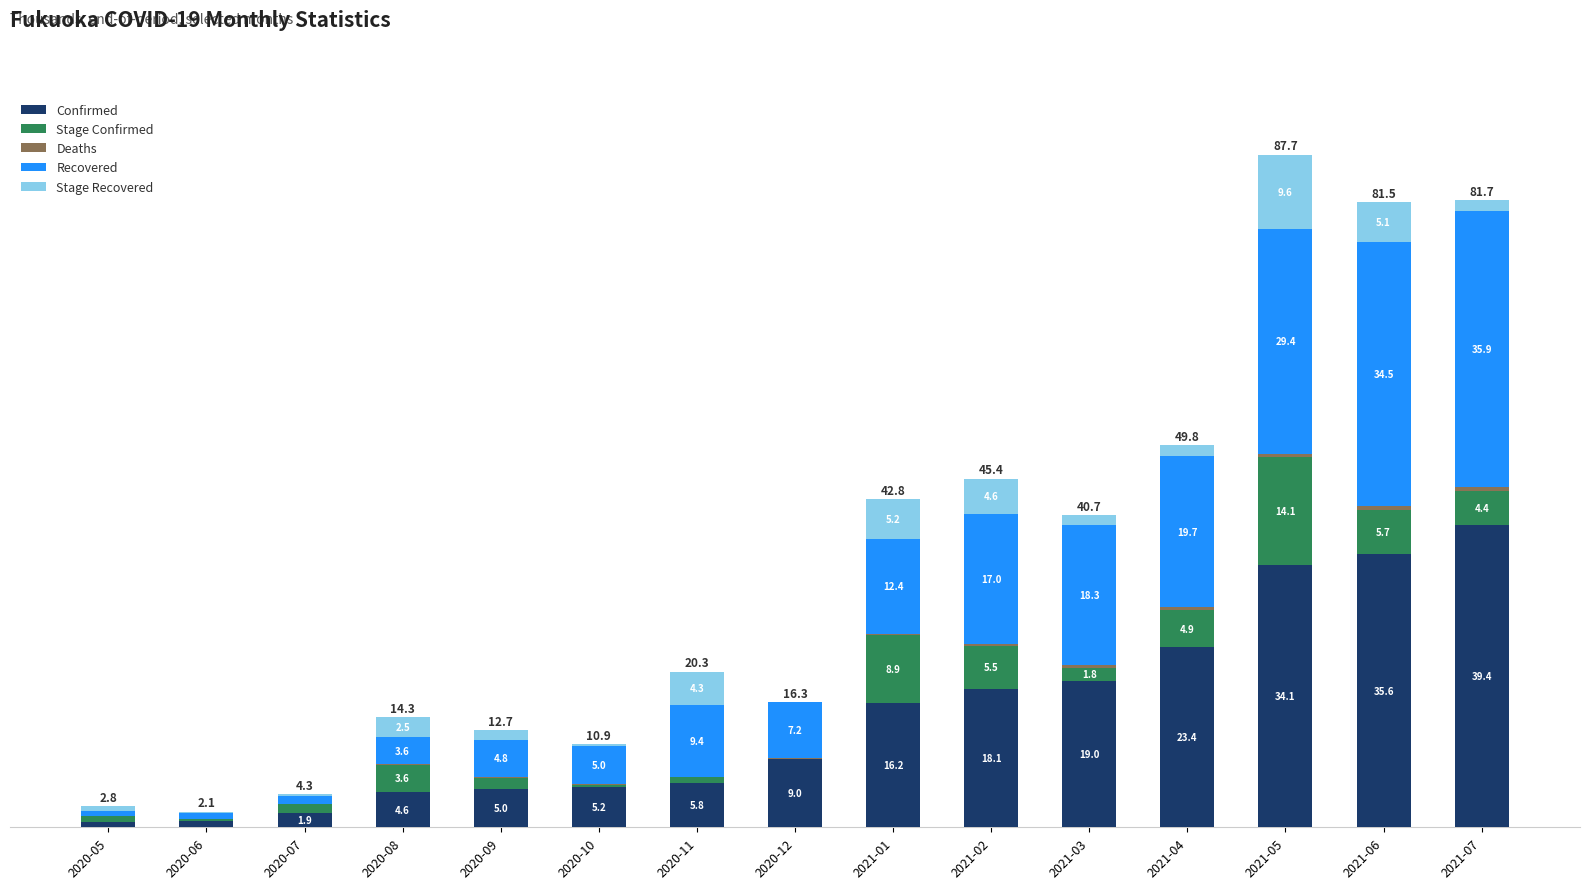

At which category is the sum across all series the highest?

2021-05